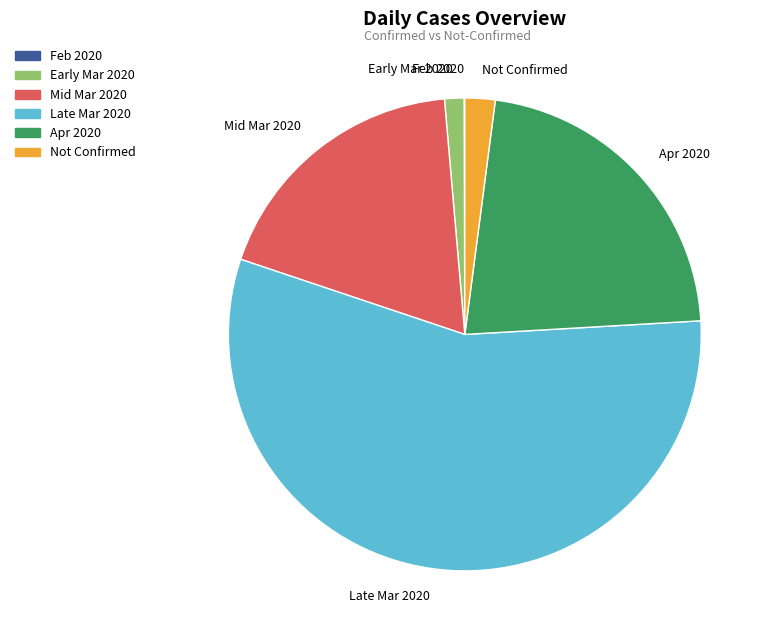

Which has a higher value, Apr 2020 or Late Mar 2020?

Late Mar 2020